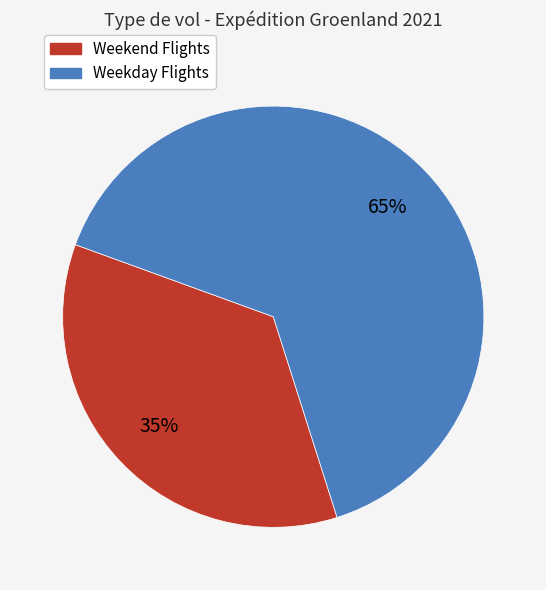

Which category has the smallest portion of the pie?

Weekend Flights